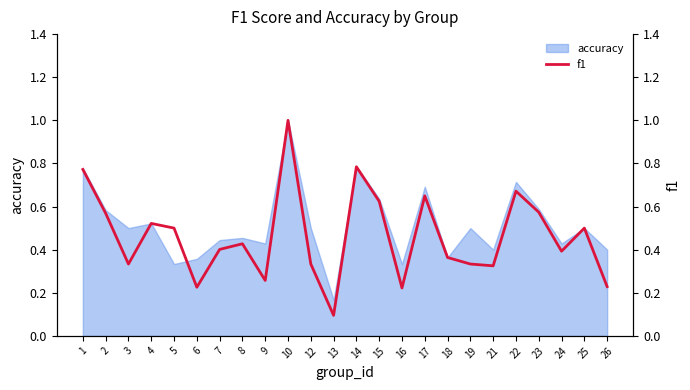

At which category does the data reach its first local peak?

4